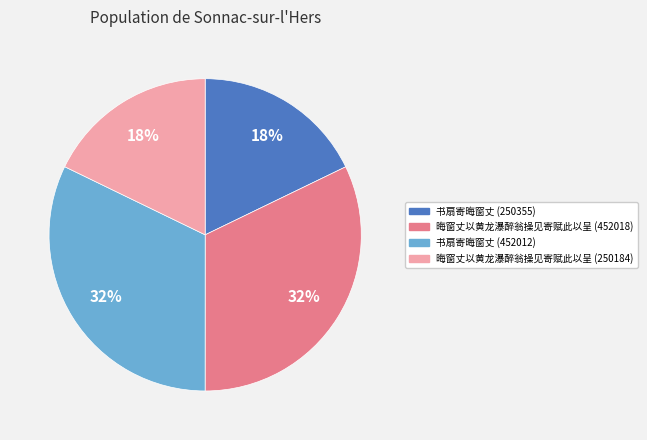

The 晦窗丈以黄龙瀑醉翁操见寄赋此以呈 (250184) slice represents 18% of the pie. True or false?

True